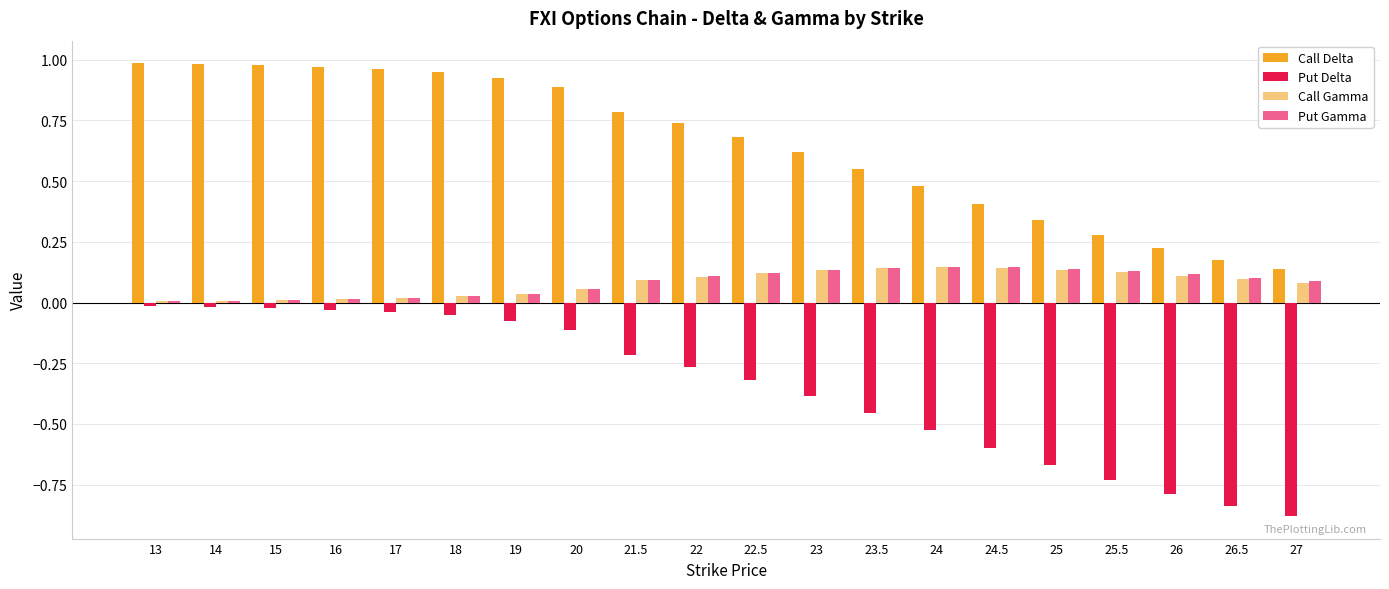

What is the sum of all Call Gamma values?

1.6